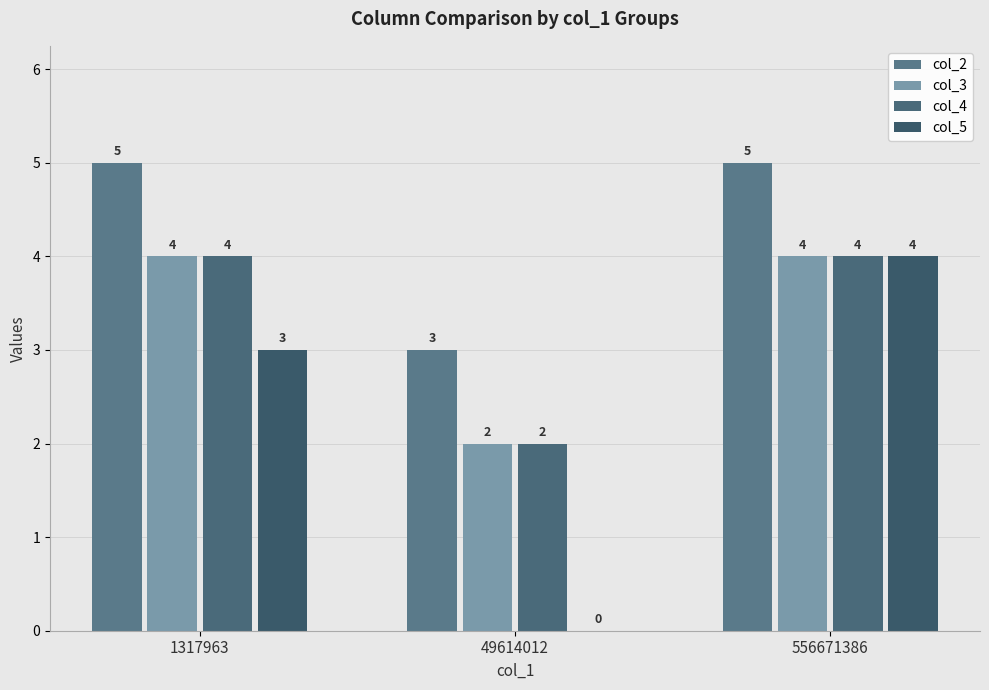

At which category is the sum across all series the highest?

556671386